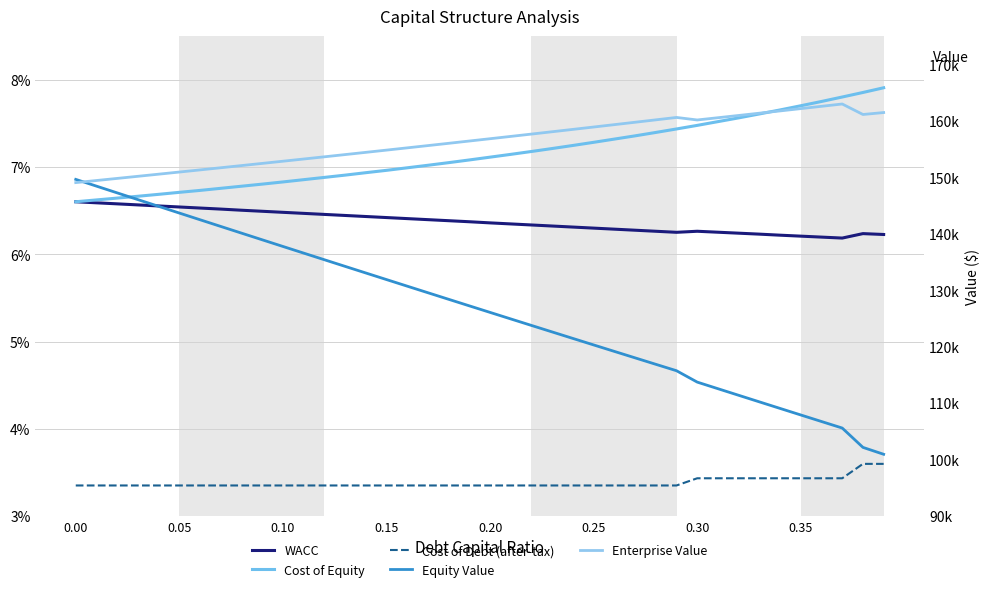

Rank the series by their maximum value, from lowest to highest.

Cost of Debt (after-tax), WACC, Cost of Equity, Equity Value, Enterprise Value